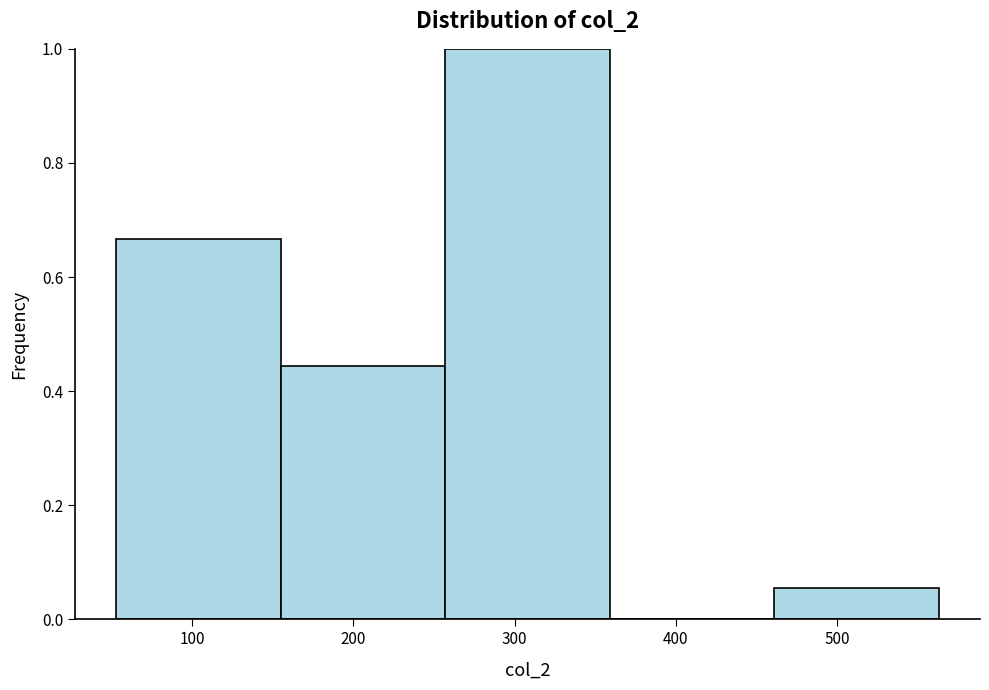

Reading left to right, list every bar in this chart as the range it spans on the x-axis followed by its height. Neither the bar edges nor the heights are printed on the chart, so give them approximately, as read against the axes.

50 to 150: 0.66
150 to 260: 0.44
260 to 360: 1.00
360 to 460: 0
460 to 560: 0.06